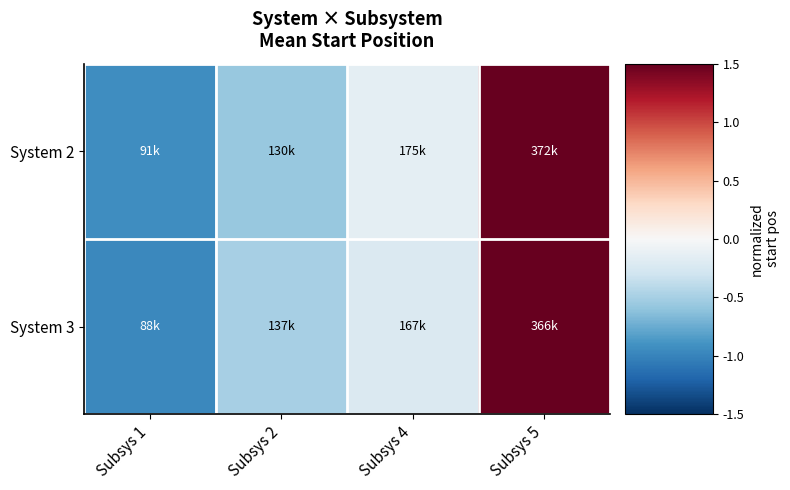

Reading left to right, transcribe all the data shown in this chart.

System 2: Subsys 1=-0.9	Subsys 2=-0.6	Subsys 4=-0.2	Subsys 5=1.5
System 3: Subsys 1=-1.0	Subsys 2=-0.5	Subsys 4=-0.2	Subsys 5=1.5